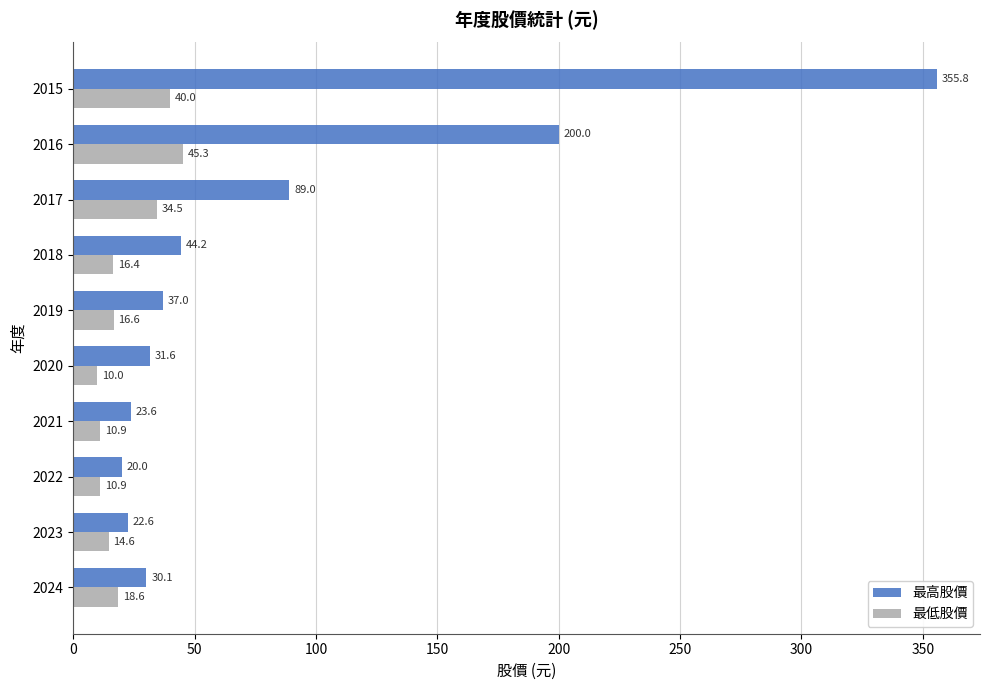

What are all the series names shown in the legend?

最高股價, 最低股價